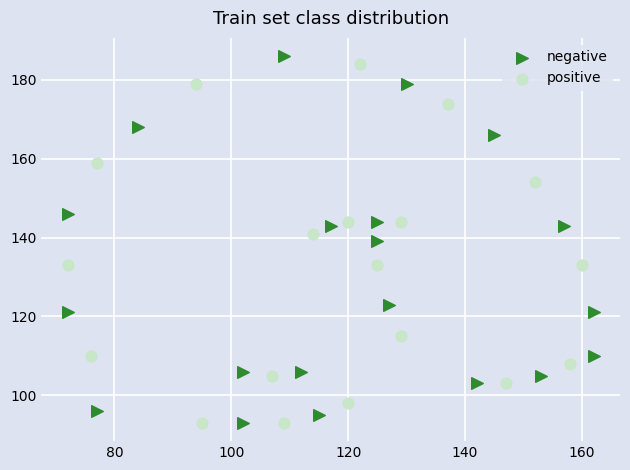

Which series has the widest spread of Y values?

negative